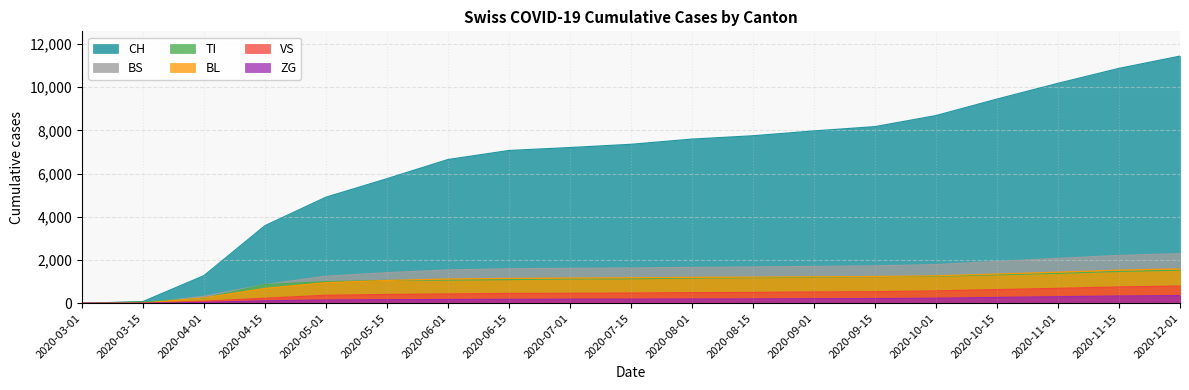

What is the difference between the second highest and second lowest values in the TI series?

1411